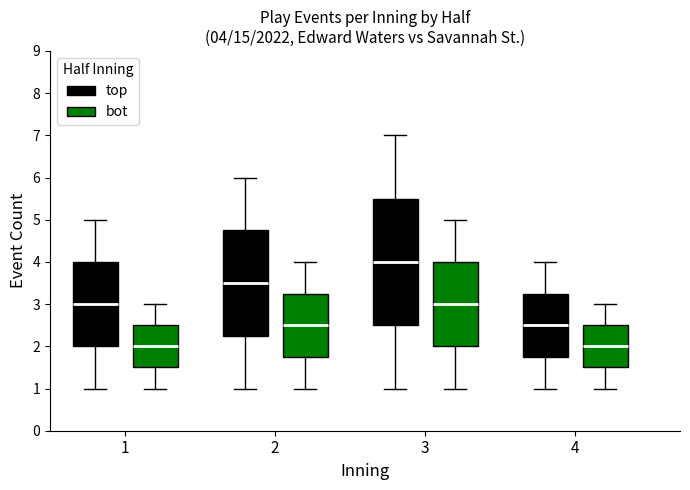

Comparing the boxes themselves (not the whiskers), which one is the tallest?

3 (top)